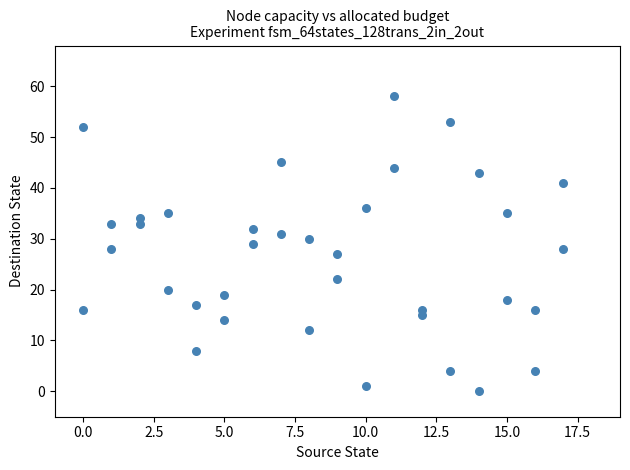

What is the range of X values (max minus min)?

17